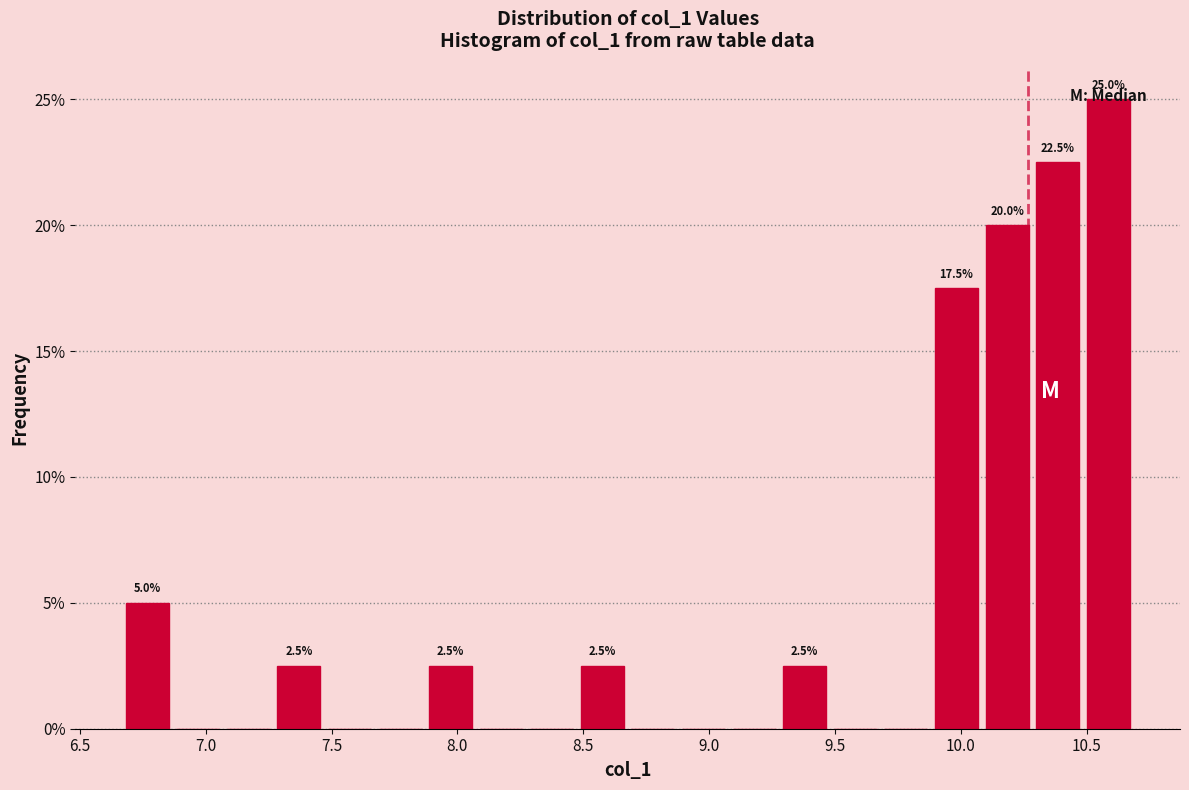

Over which range of the x-axis is the bar tallest?

10.50 to 10.70